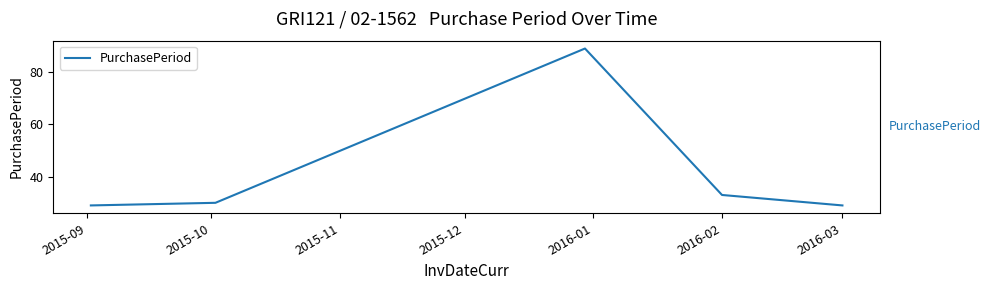

What is the difference between the maximum and minimum values?

60